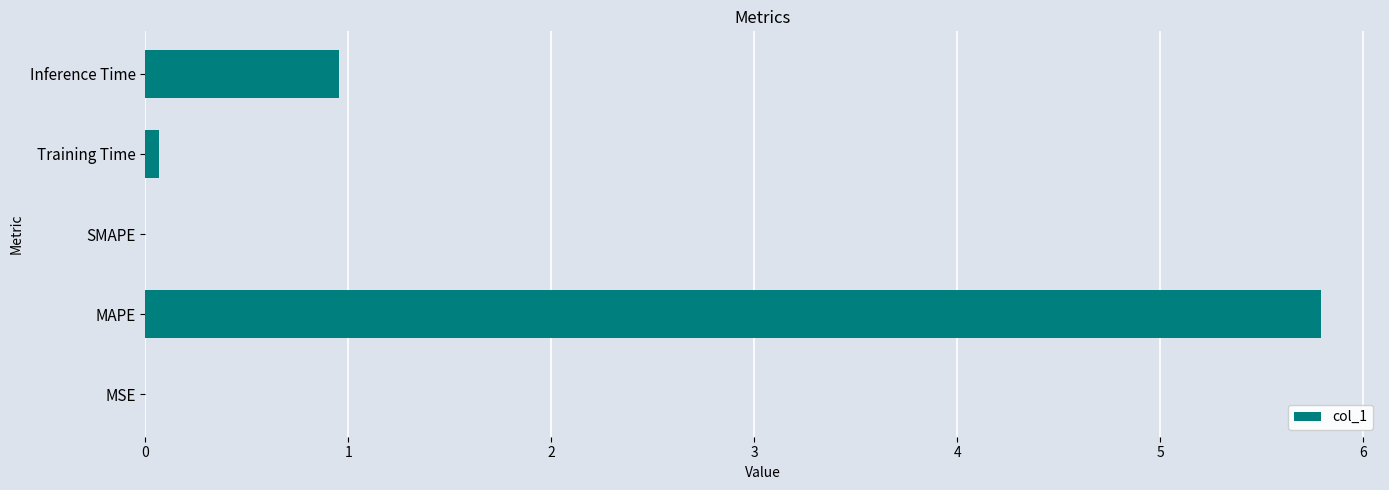

What is the greatest value displayed?

5.8